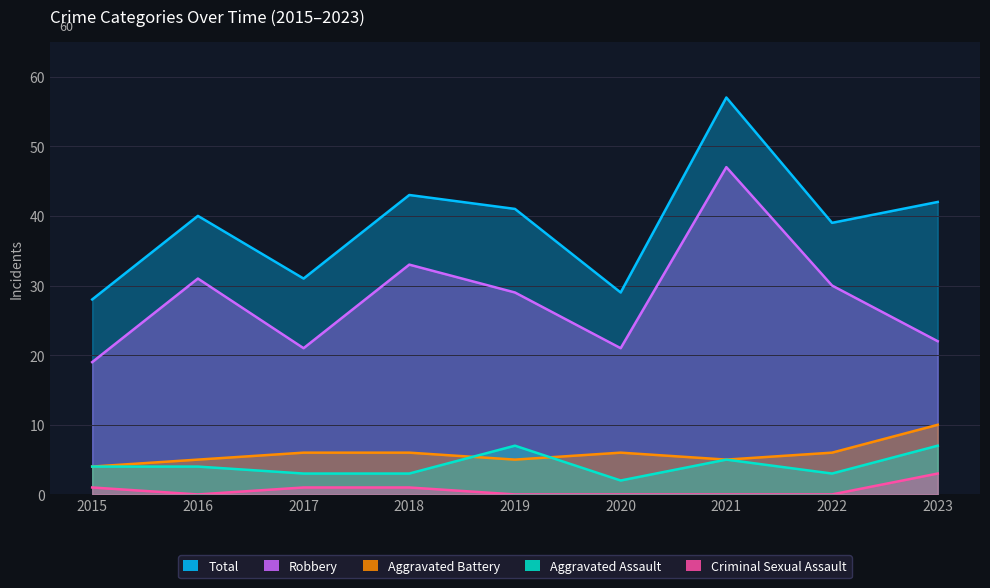

Which series changed the most between 2020 and 2021?

Total